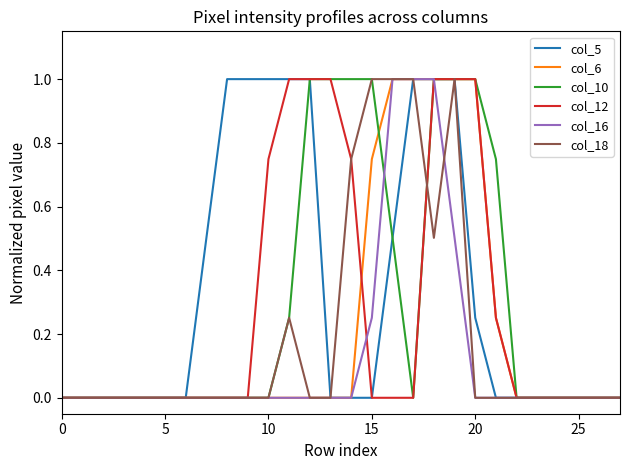

What is the maximum value for col_5?

1.0